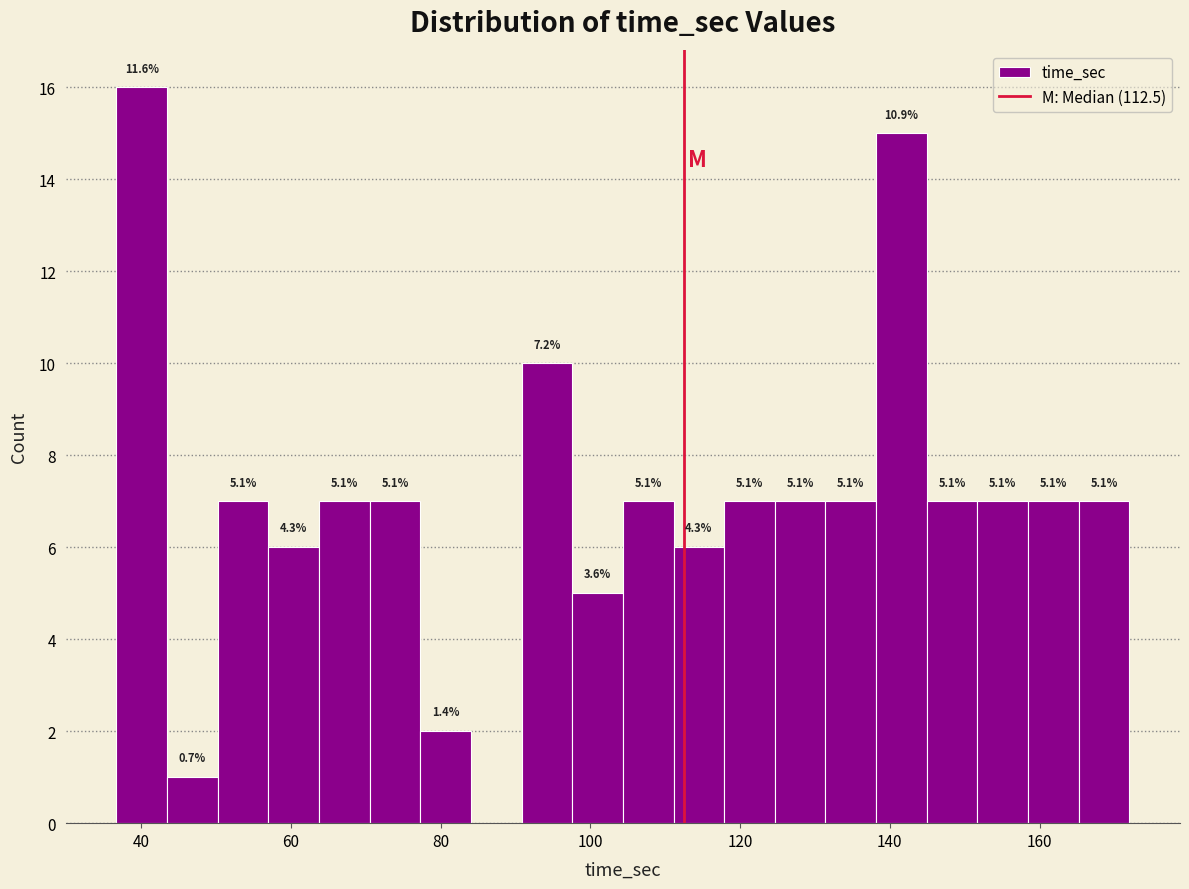

Around what value on the x-axis is the tallest bar? Give the approximate position of its centre, as read against the axis.

40